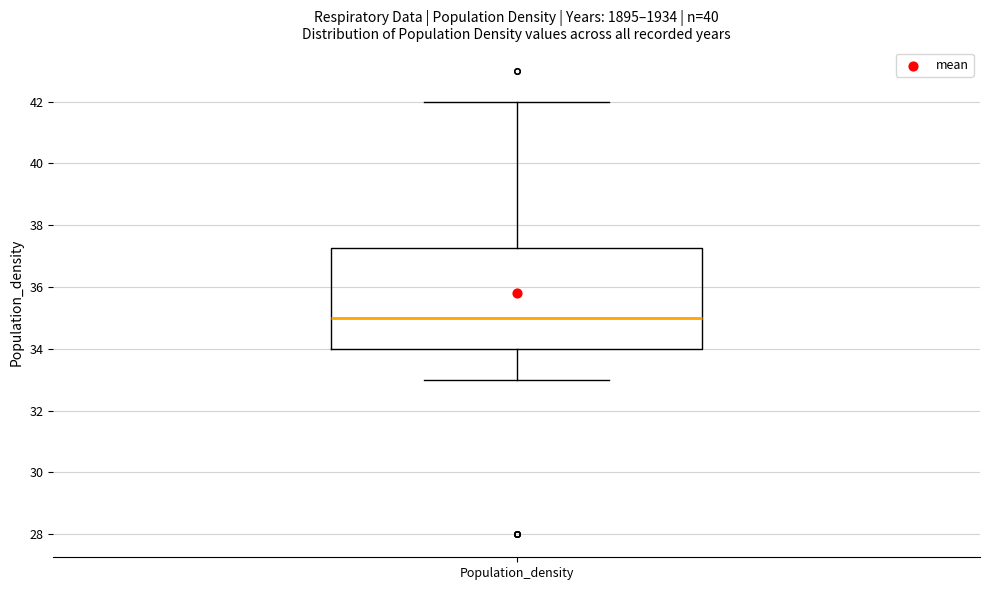

Read this box plot against the y-axis: the position of the median line, the range covered by the box, and the ends of both whiskers. The values are not printed on the chart, so give them approximately, as read against the axis.

median 35.0, box 34.0 to 37.2, whiskers 33.0 to 42.0